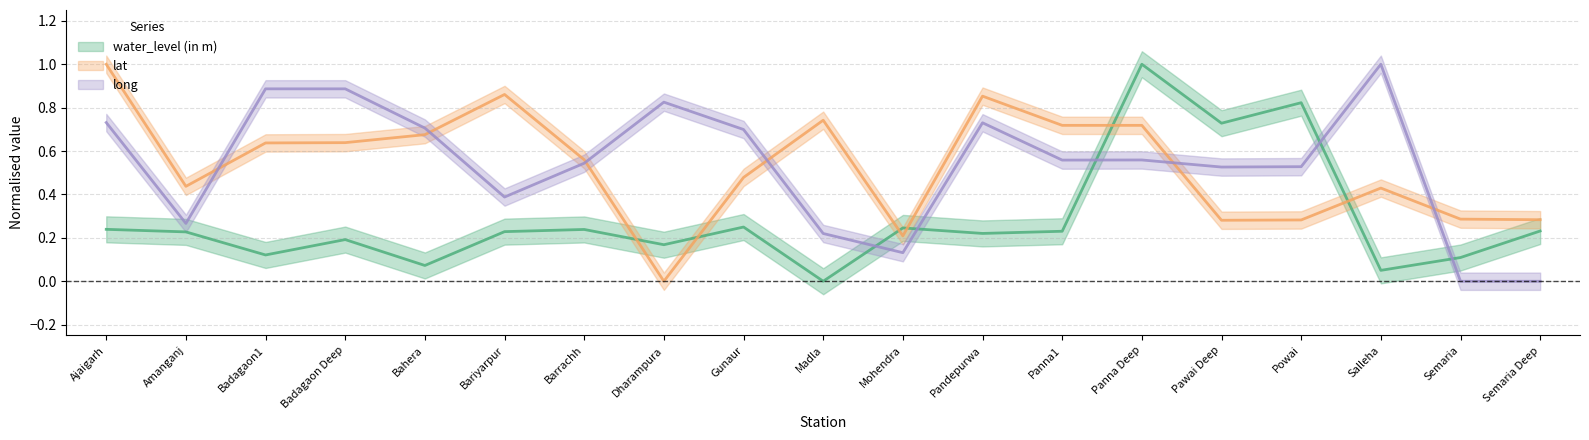

What position from the right is Ajaigarh?

19